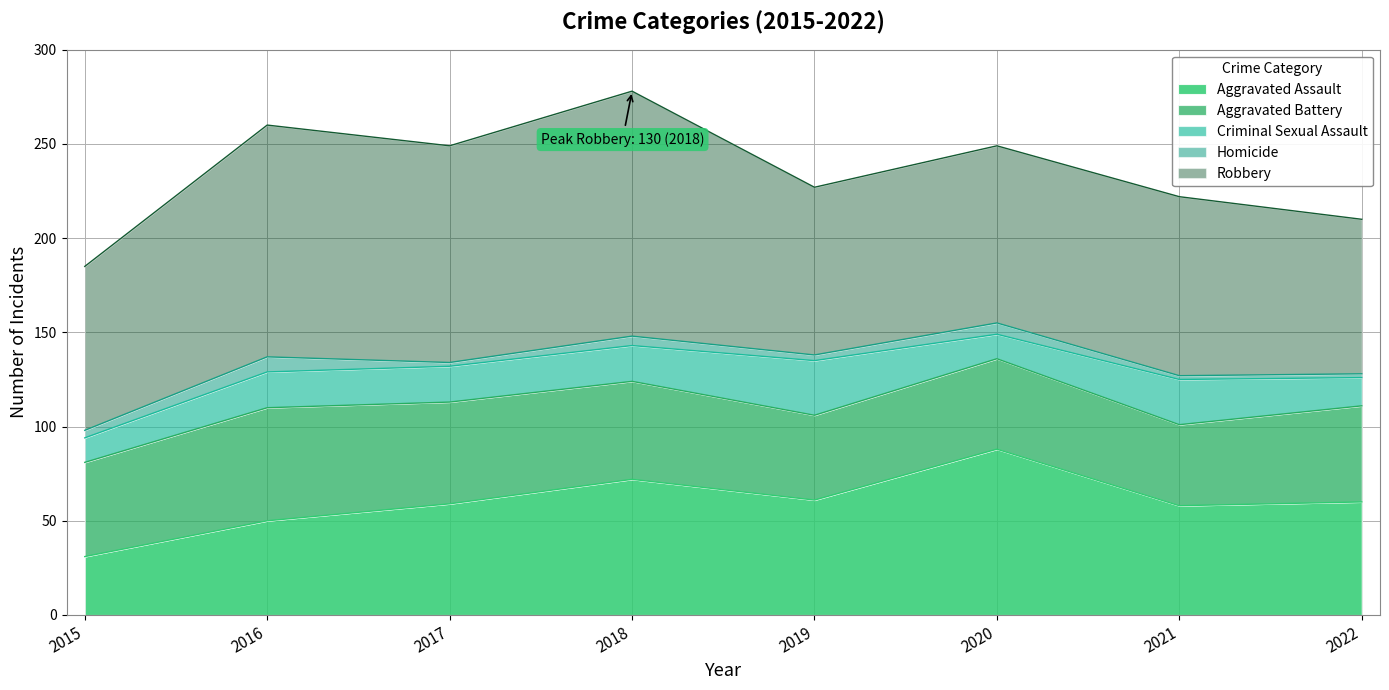

At which category does Robbery reach its first local valley?

2017